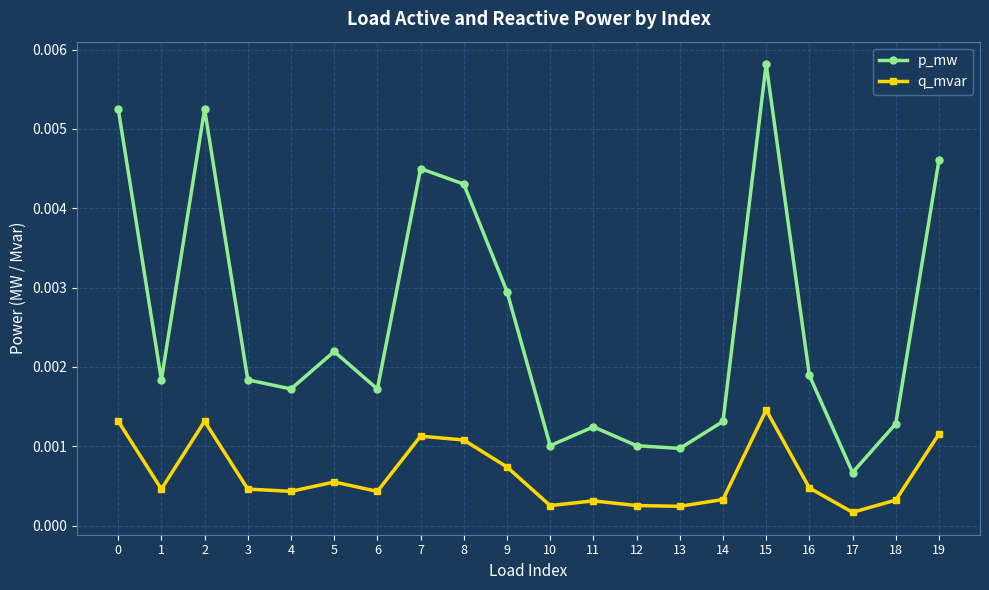

What are all the series names shown in the legend?

p_mw, q_mvar